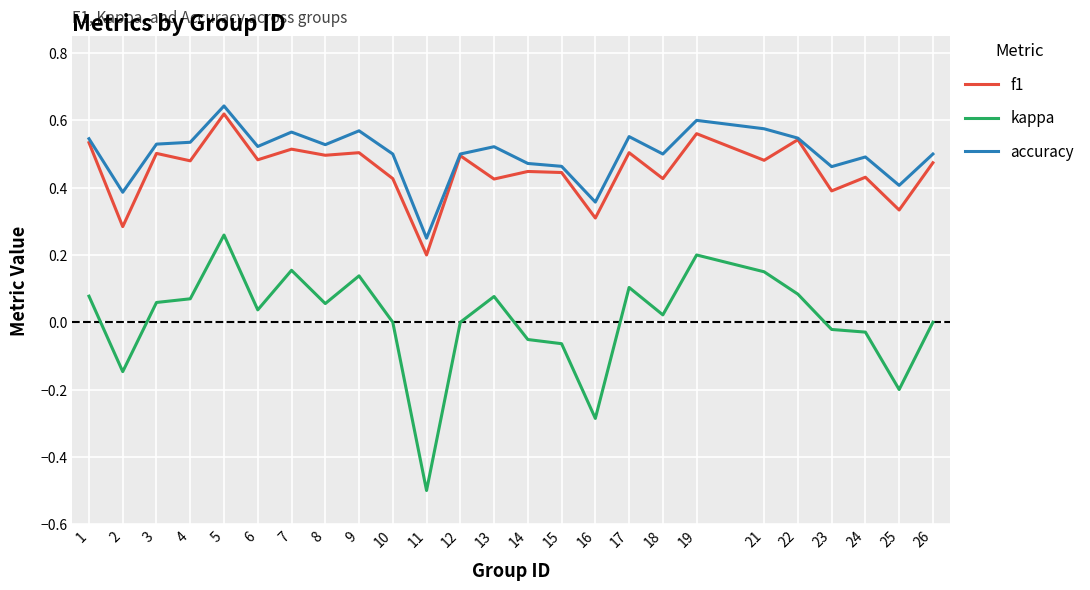

What is the sum of all accuracy values?

12.5